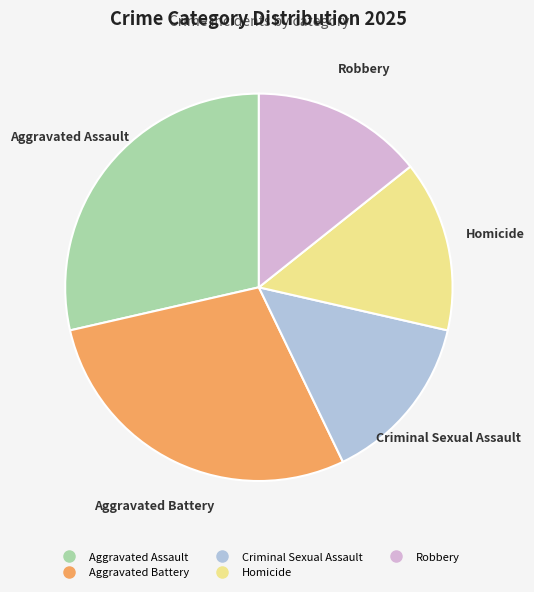

Is there any slice that represents more than half of the pie?

No